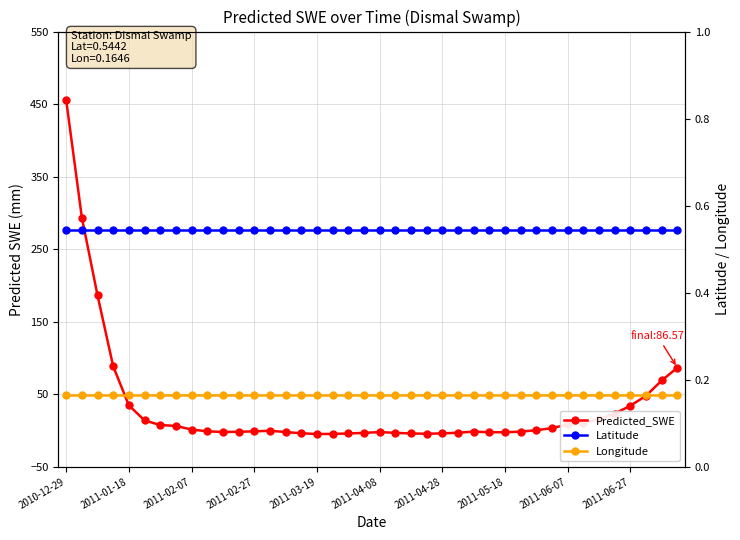

Between 27 and 21, which is larger?

27